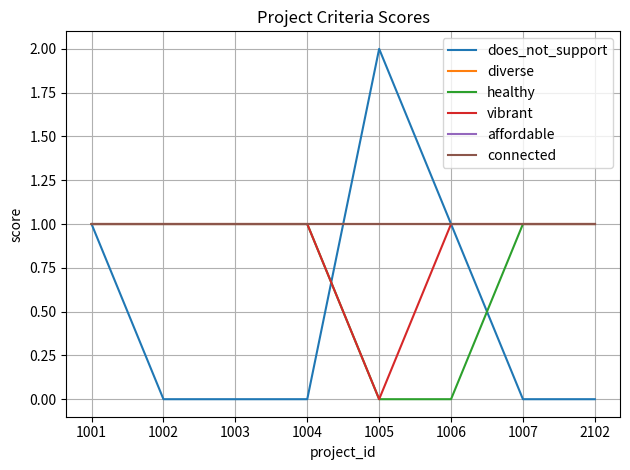

Reading left to right, transcribe all the data shown in this chart.

does_not_support: 1	0	0	0	2	1	0	0
diverse: 1	1	1	1	1	1	1	1
healthy: 1	1	1	1	0	0	1	1
vibrant: 1	1	1	1	0	1	1	1
affordable: 1	1	1	1	1	1	1	1
connected: 1	1	1	1	1	1	1	1